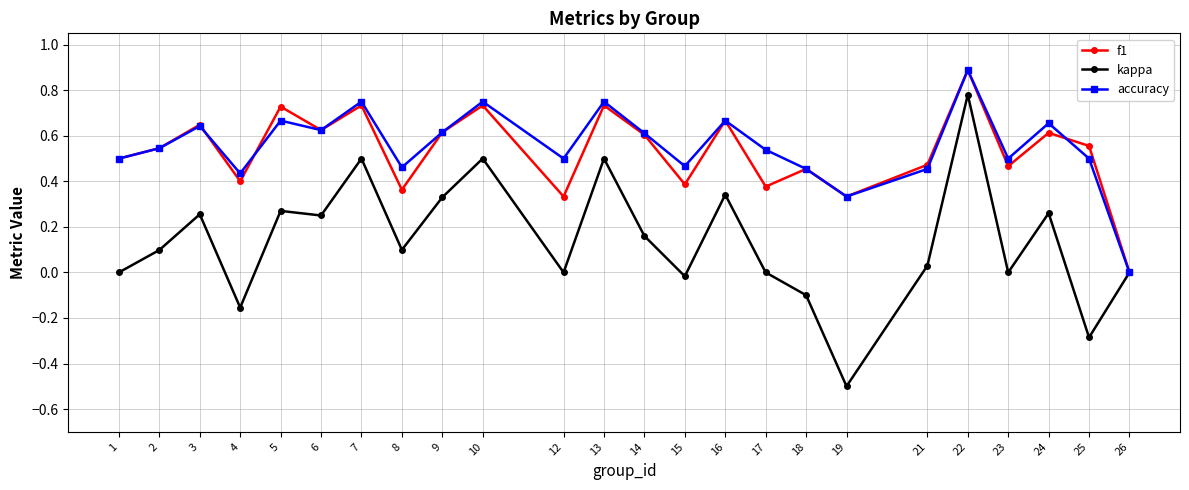

What are all the series names shown in the legend?

f1, kappa, accuracy